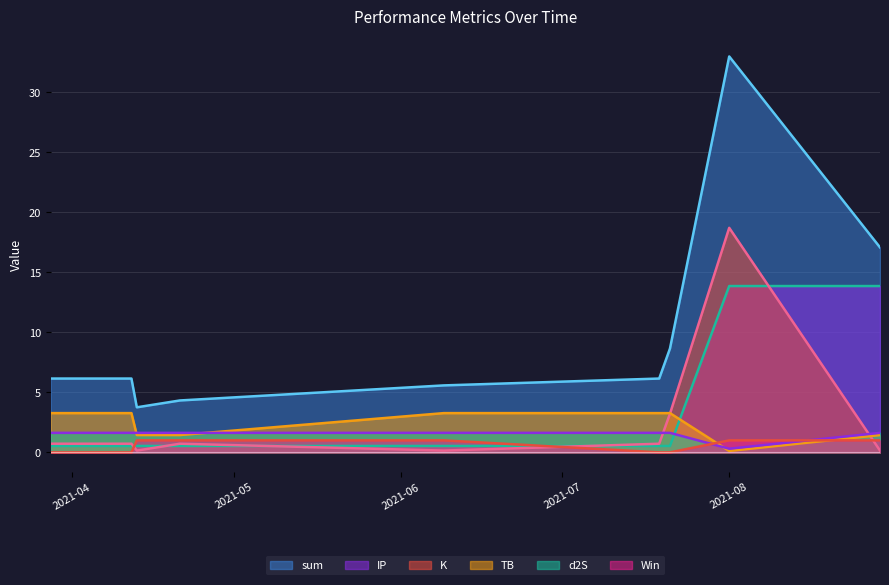

What position from the right is 2021-08-29?

1